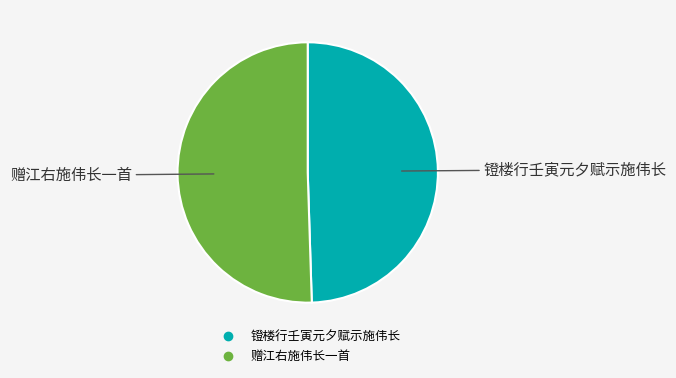

True or false: 赠江右施伟长一首 accounts for 60% of the total.

False